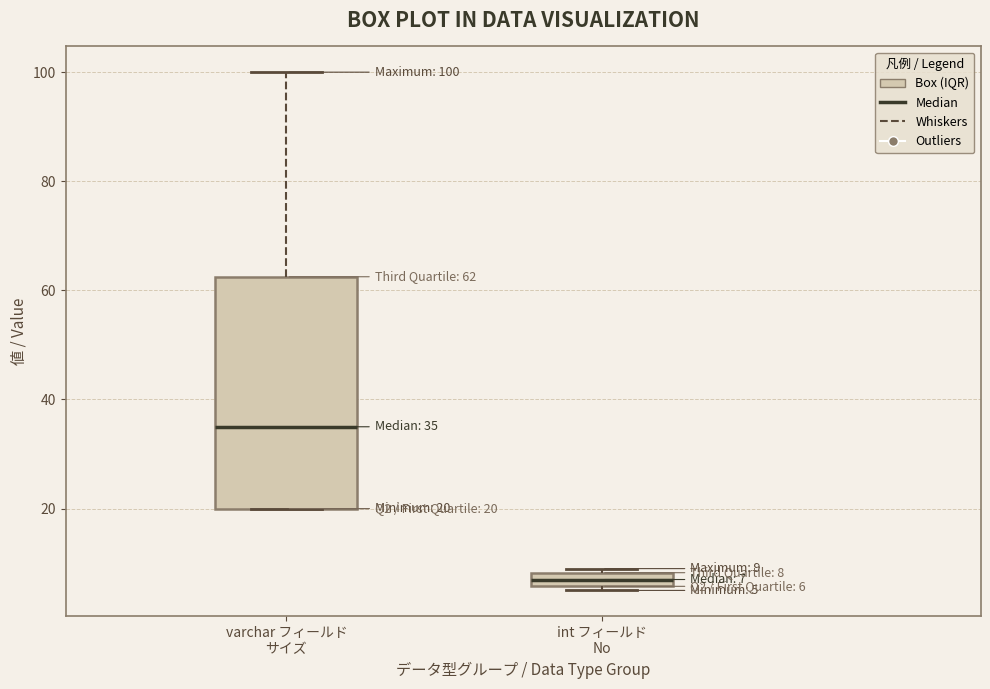

Which box's median line is the highest?

varchar フィールド サイズ